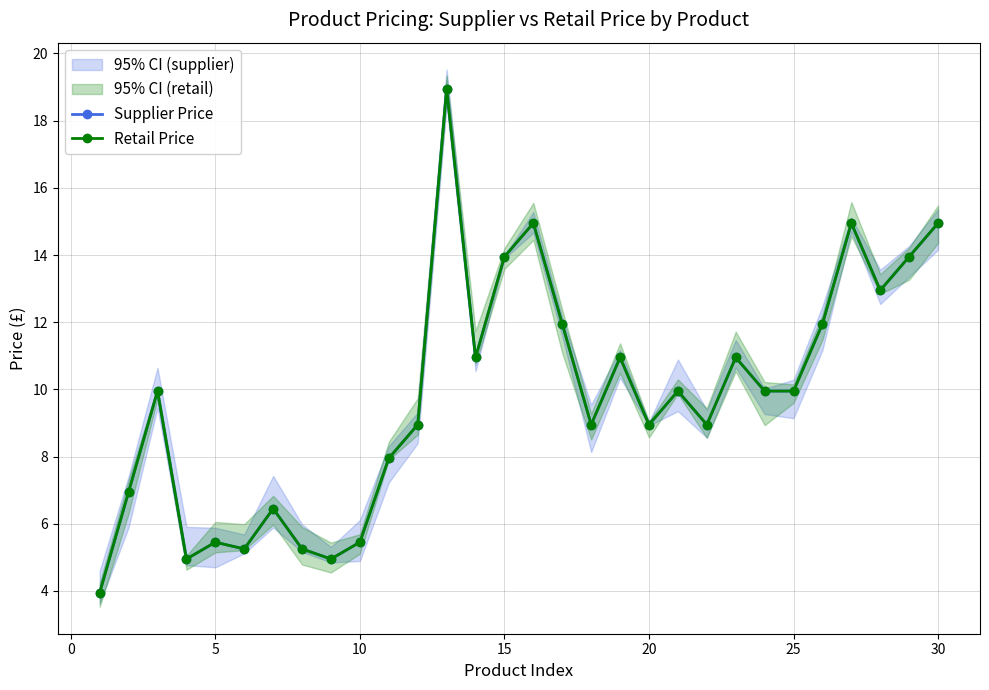

List the series in order of their peak value, lowest first.

Supplier Price, Retail Price